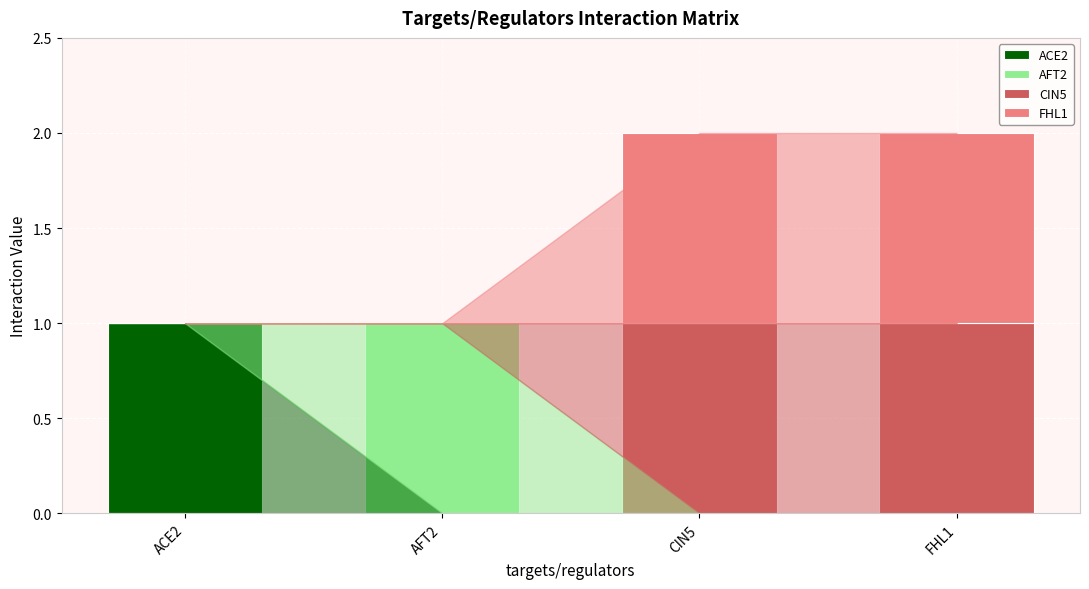

What is the total value across all series at CIN5?

2